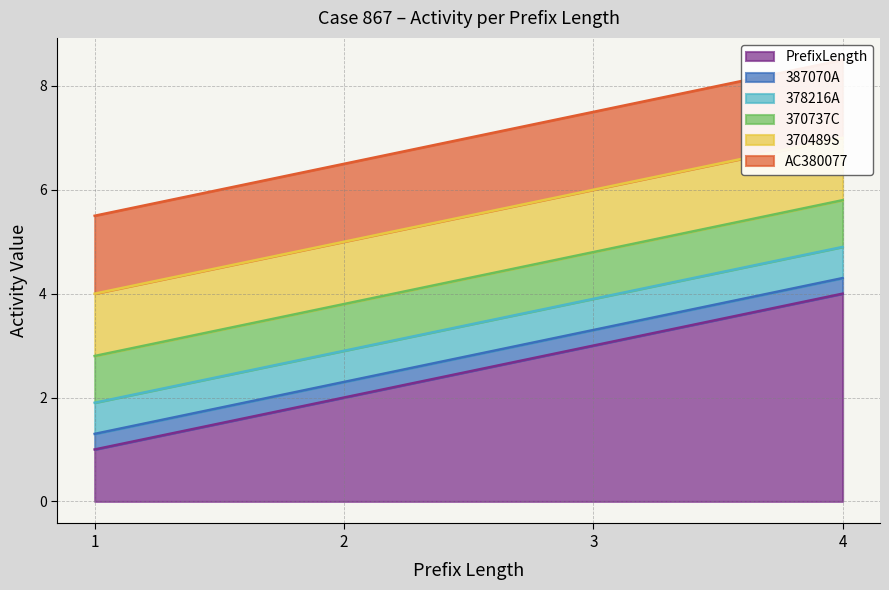

Count the number of categories in the chart.

4